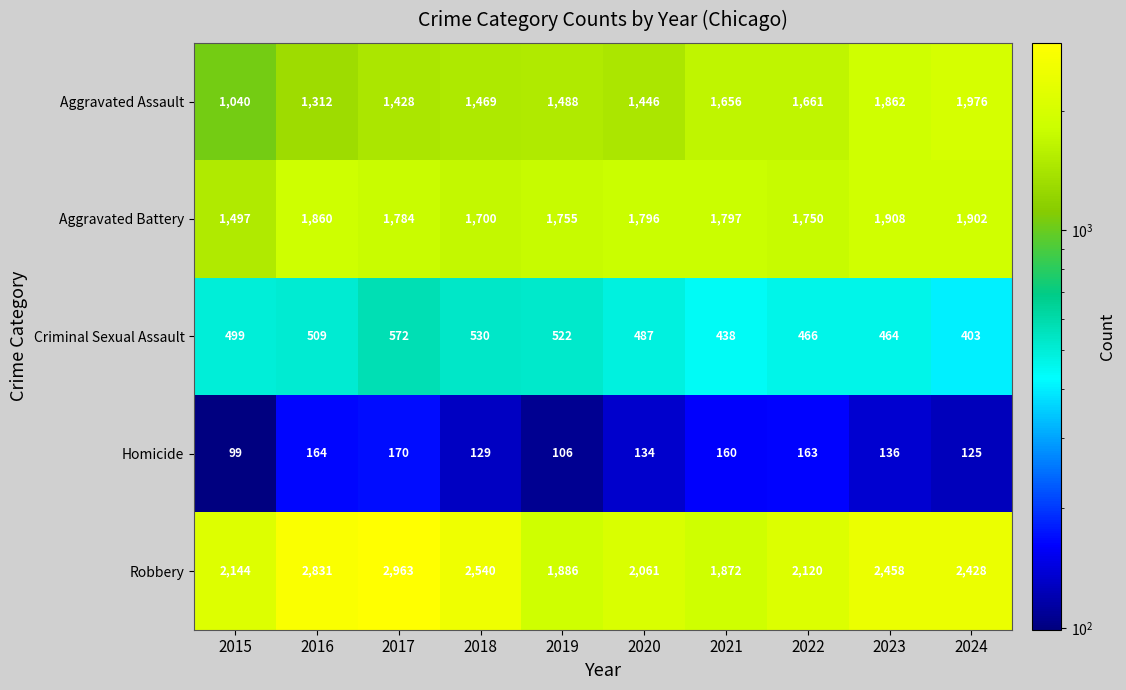

Where is Criminal Sexual Assault nearest to the value 487?

2020